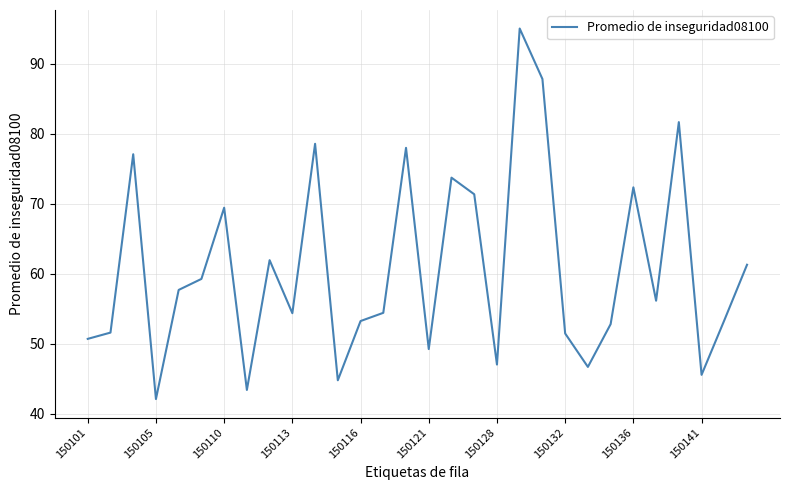

What is the maximum value shown in the chart?

95.0